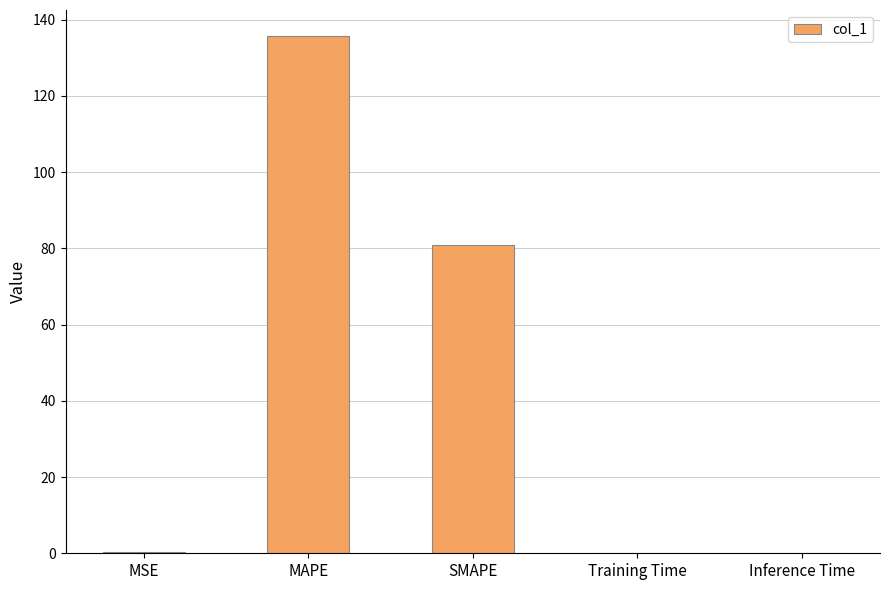

The chart shows a value of 0.1 at Inference Time. True or false?

True